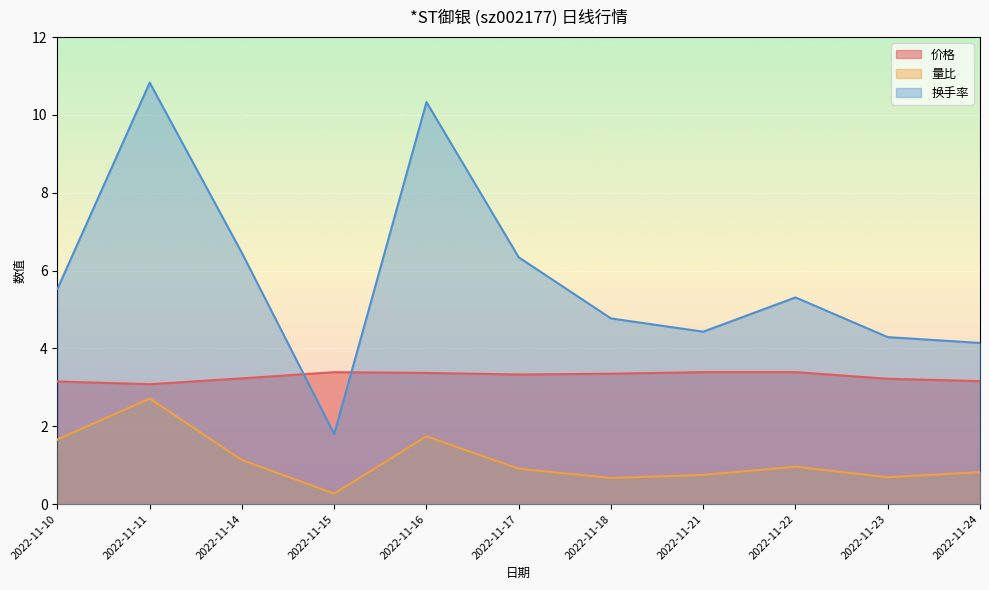

What is the greatest value displayed?

10.8